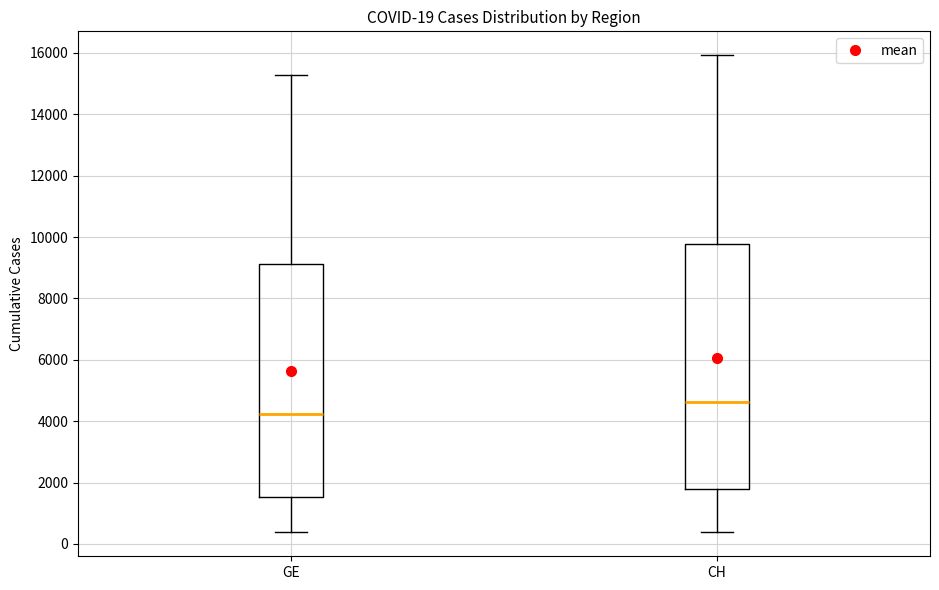

Which box's median line is the lowest?

GE